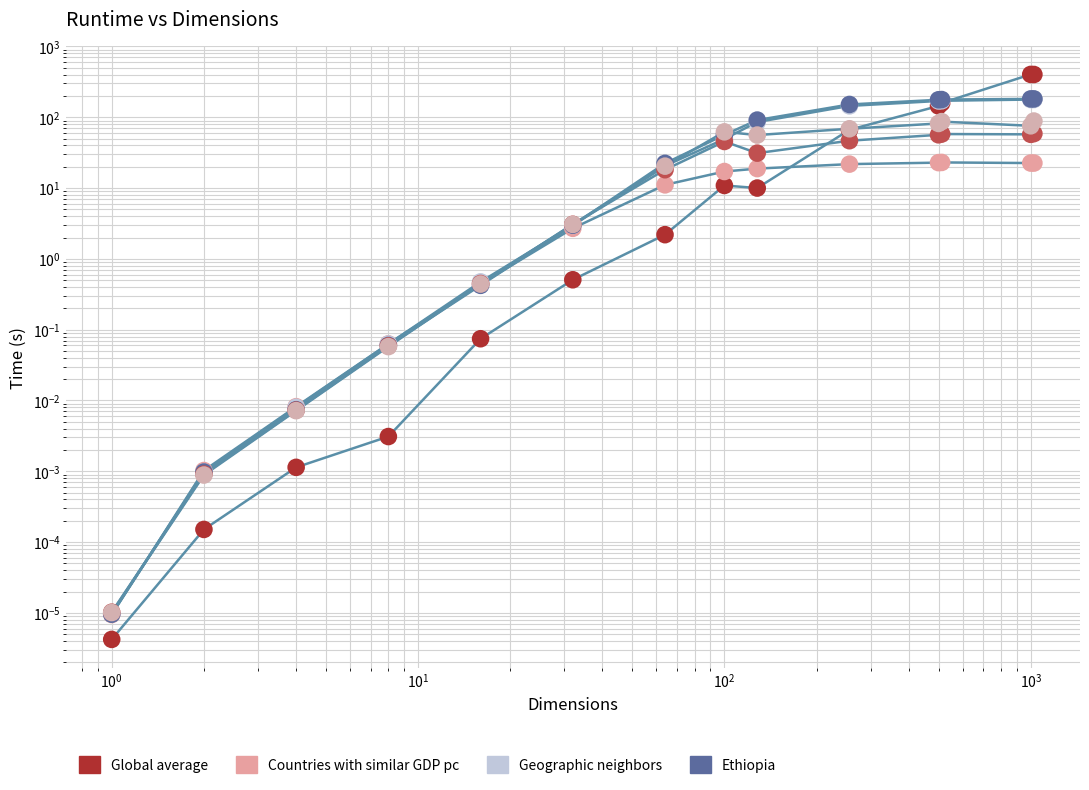

Which series has the widest spread of Y values?

Global average